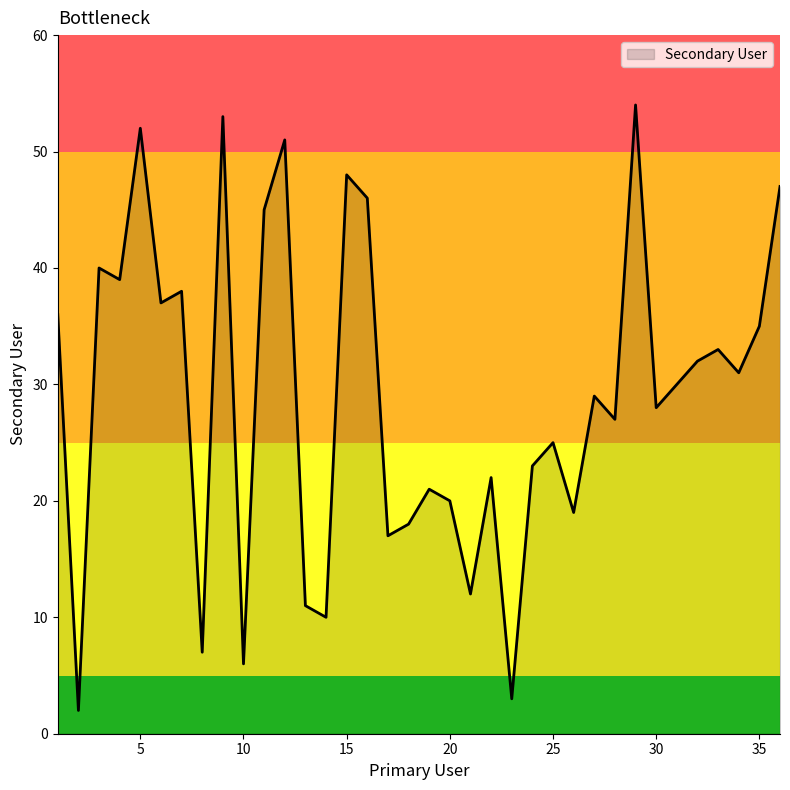

Reading left to right, transcribe all the data shown in this chart.

36	2	40	39	52	37	38	7	53	6	45	51	11	10	48	46	17	18	21	20	12	22	3	23	25	19	29	27	54	28	30	32	33	31	35	47